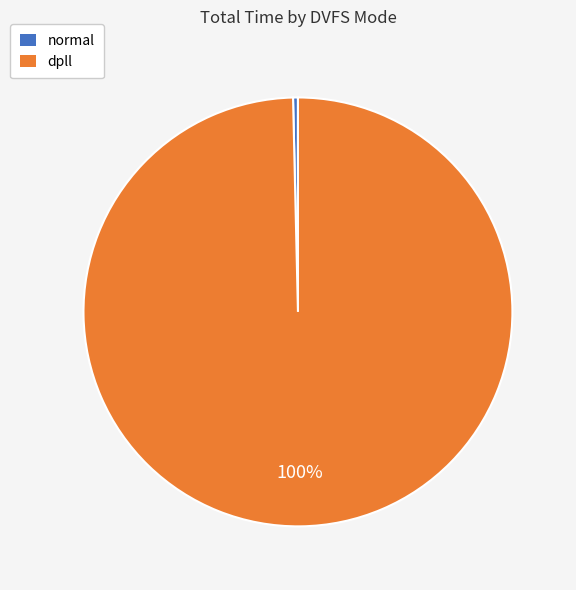

To the nearest percent, what portion does dpll represent?

100%